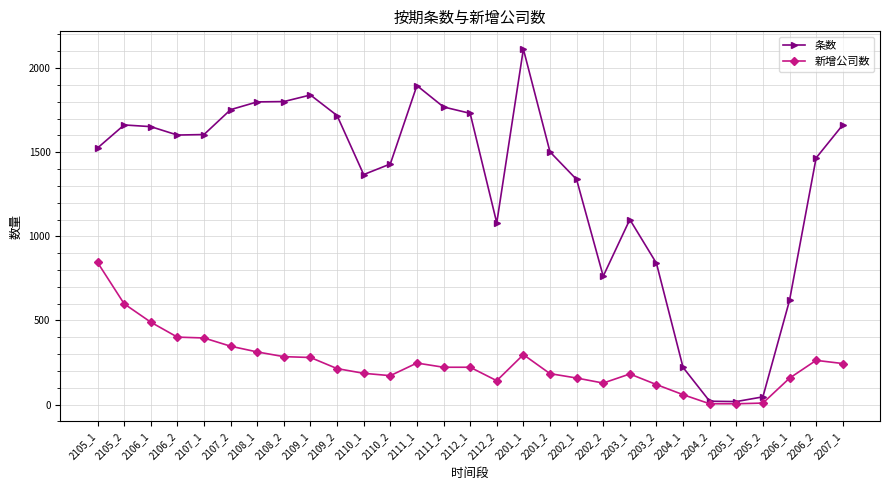

The value of 条数 at 2106_2 is 1602. True or false?

True